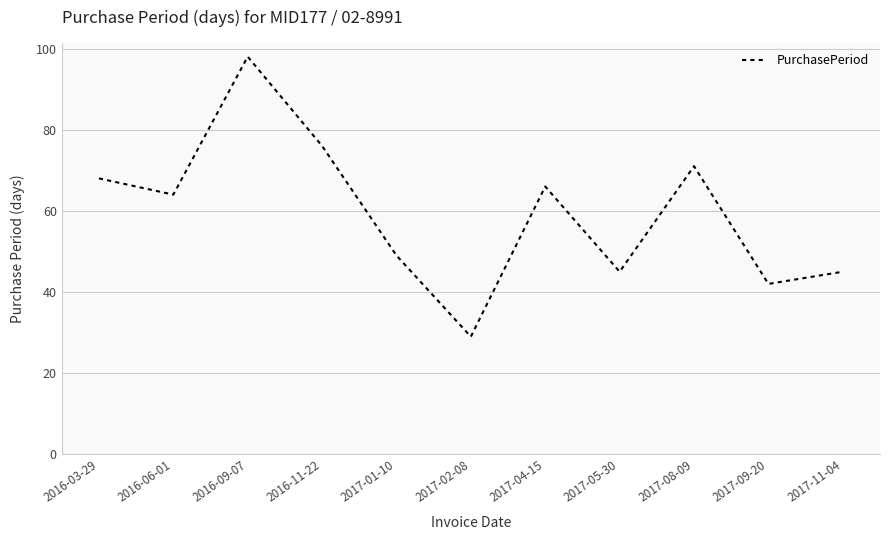

What is the difference between the maximum and minimum values?

69